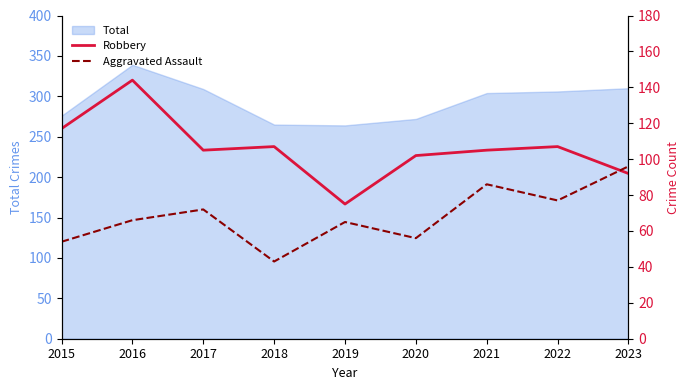

True or false: Robbery has a value of 57 at 2022.

False